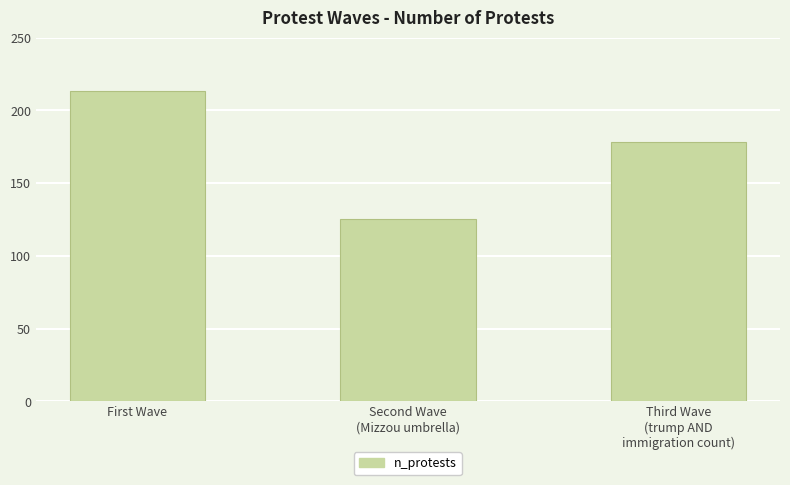

Reading left to right, transcribe all the data shown in this chart.

First Wave=213	Second Wave
(Mizzou umbrella)=125	Third Wave
(trump AND
immigration count)=178